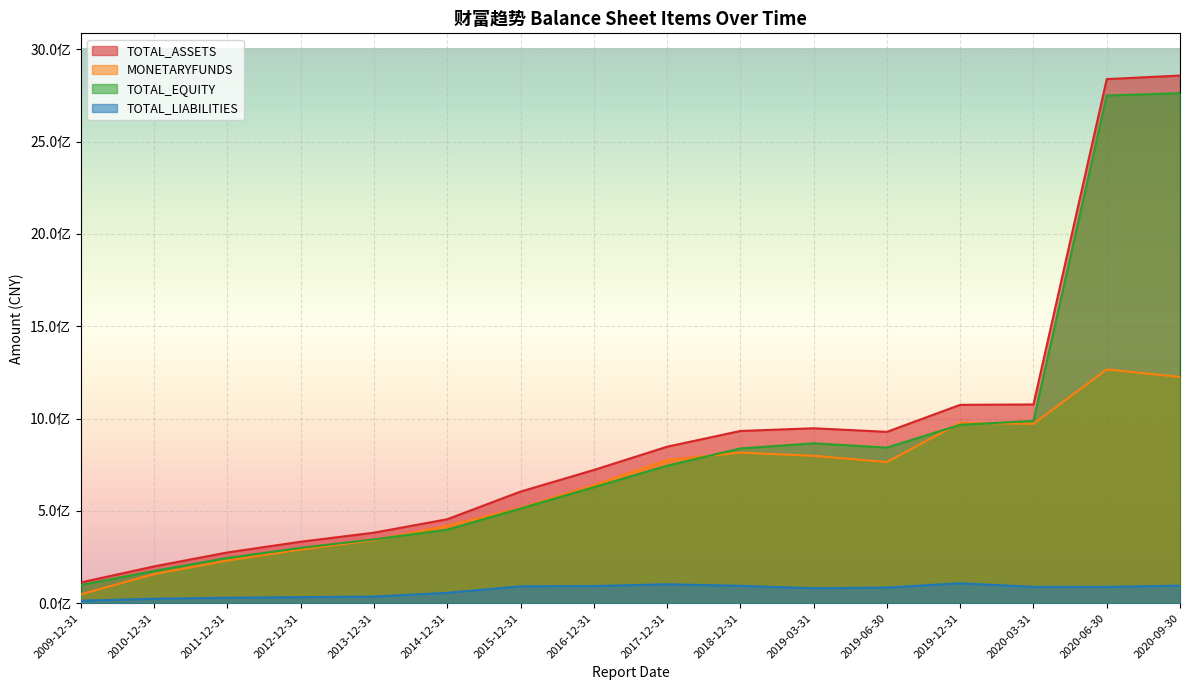

Which series has the widest spread of values?

TOTAL_ASSETS